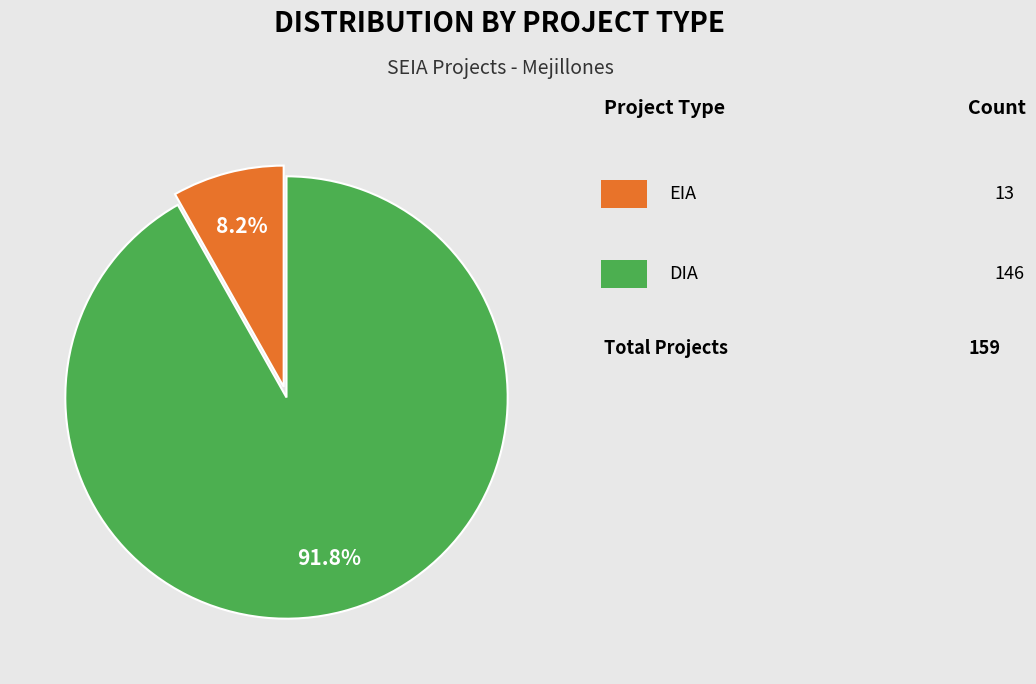

Does any single category account for the majority?

Yes